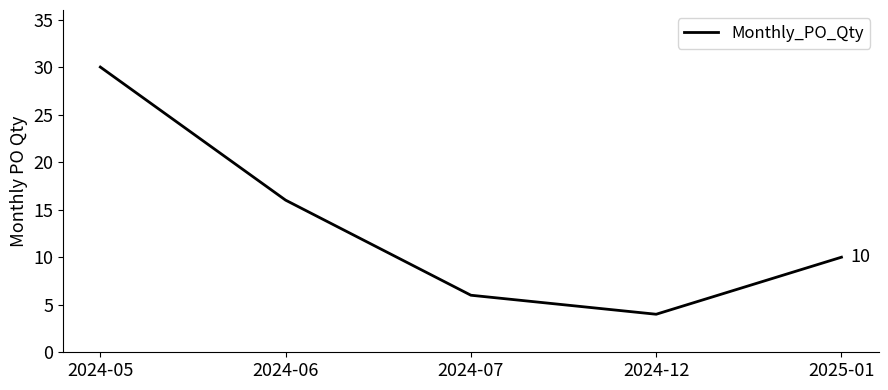

What value does the data have at 2024-06, to the nearest 5?

15